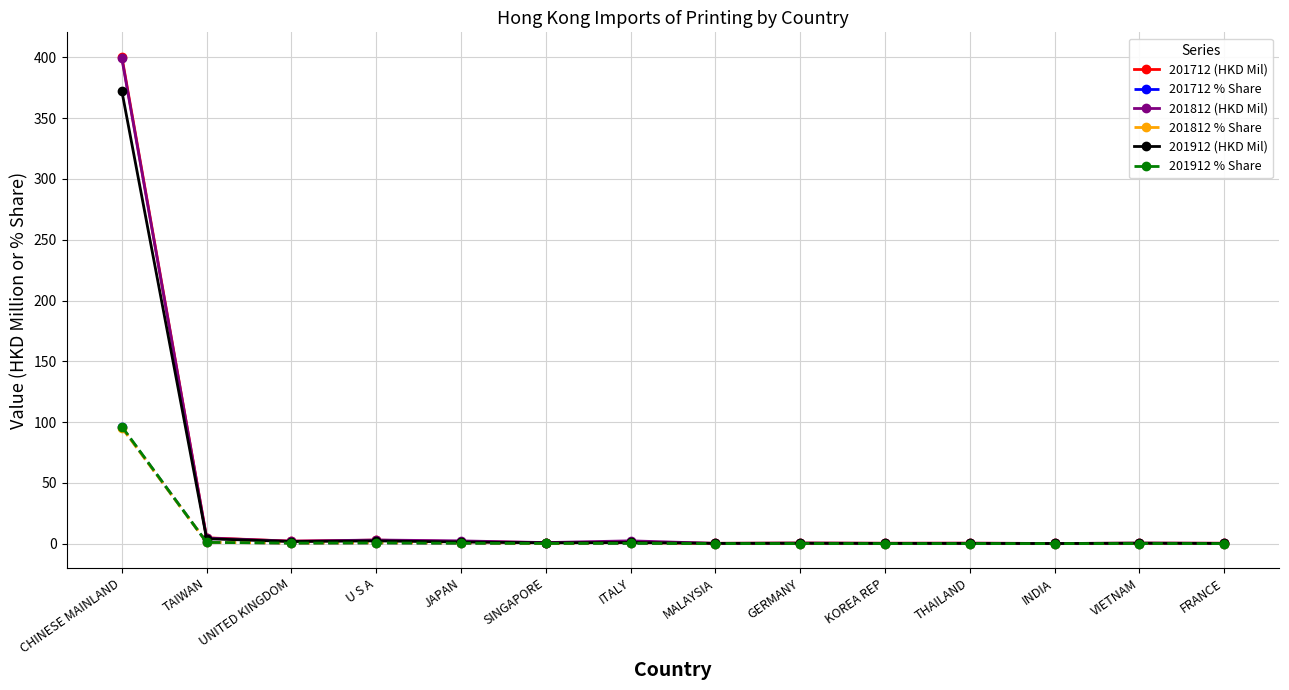

How many data points does each series have?

14